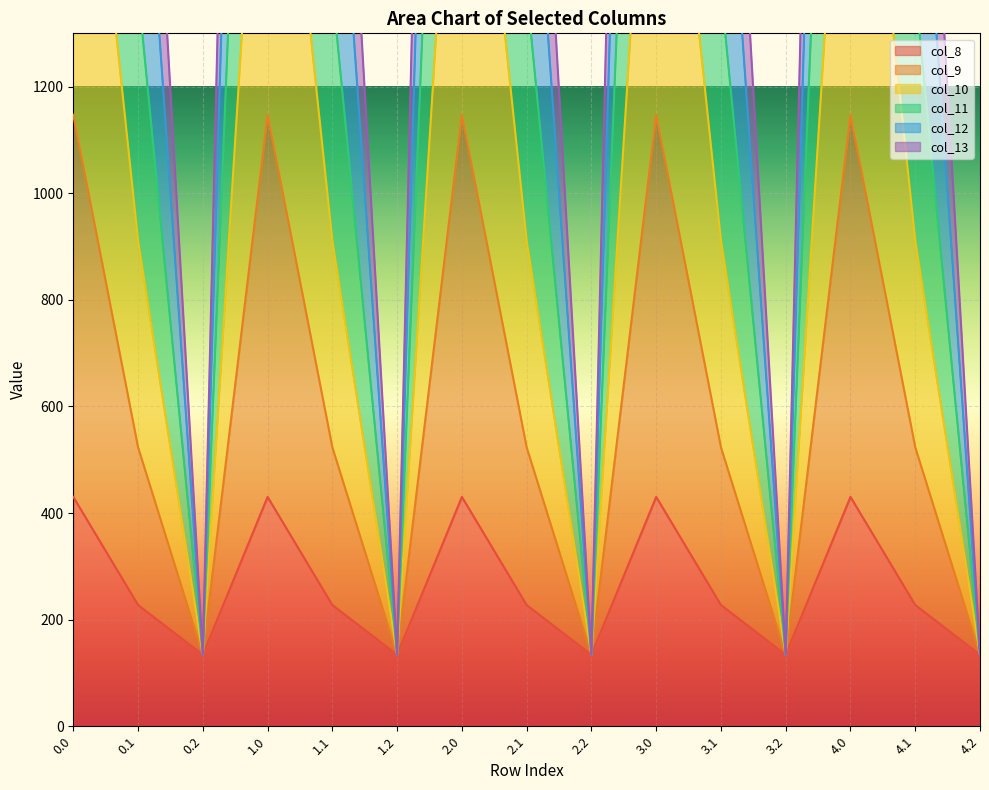

What is the spread (max minus min) of values at 1.0?

4822.9